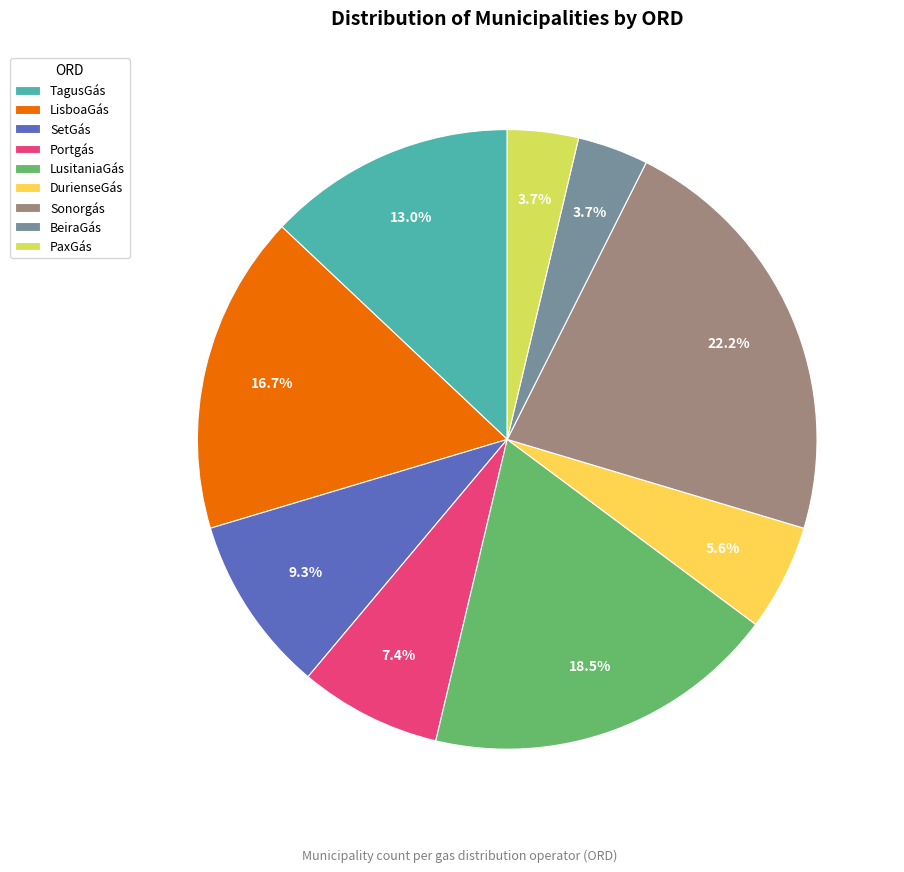

Is it true that TagusGás is 34% of the pie?

False